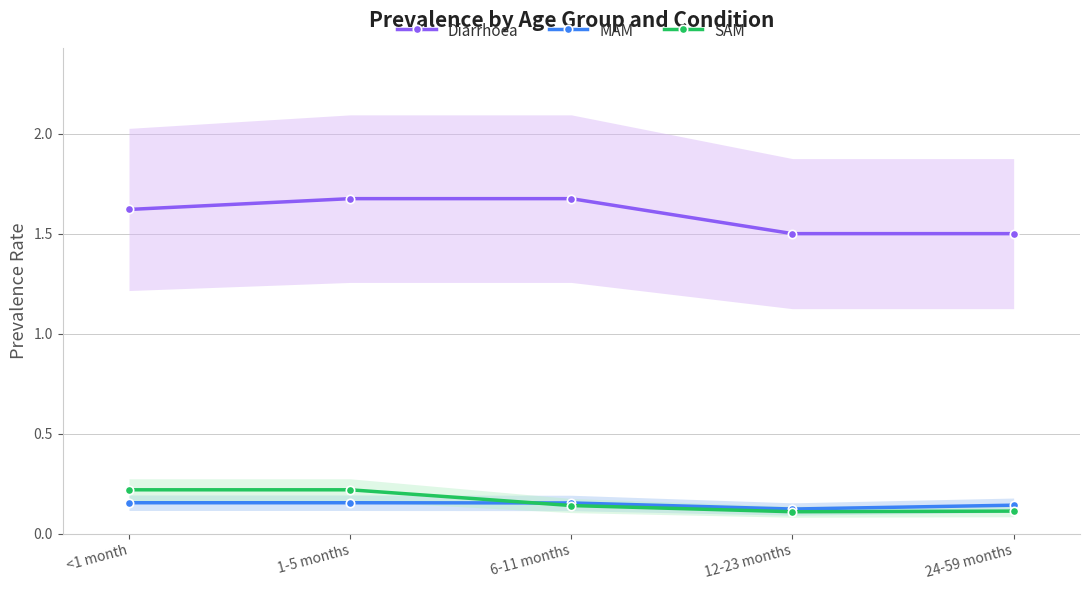

What are all the series names shown in the legend?

Diarrhoea, MAM, SAM